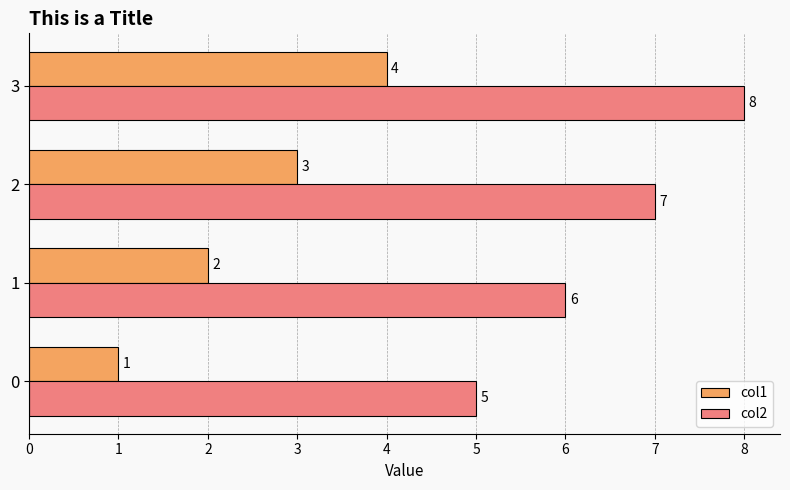

What is the spread (max minus min) of values at 3?

4